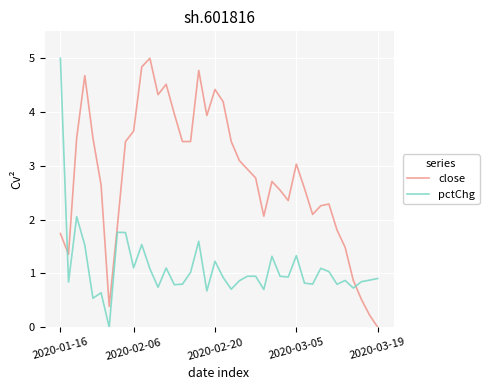

What is the highest value of the pctChg series?

5.0